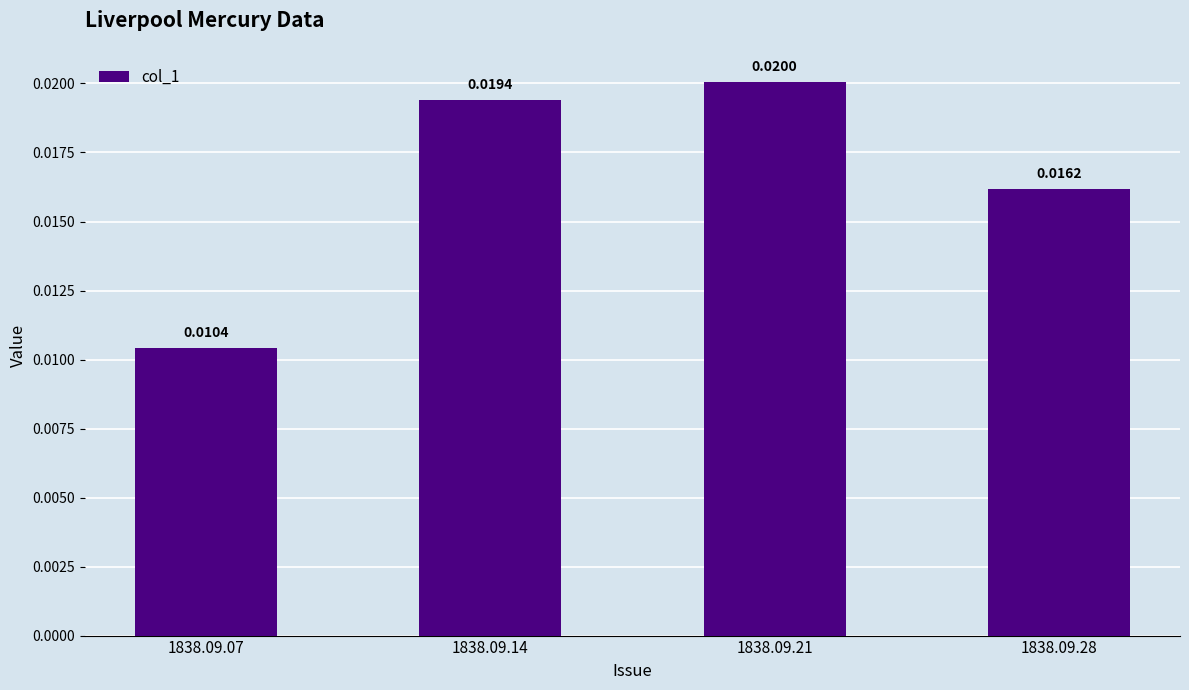

List the labels in order of value, largest first.

1838.09.21, 1838.09.14, 1838.09.28, 1838.09.07